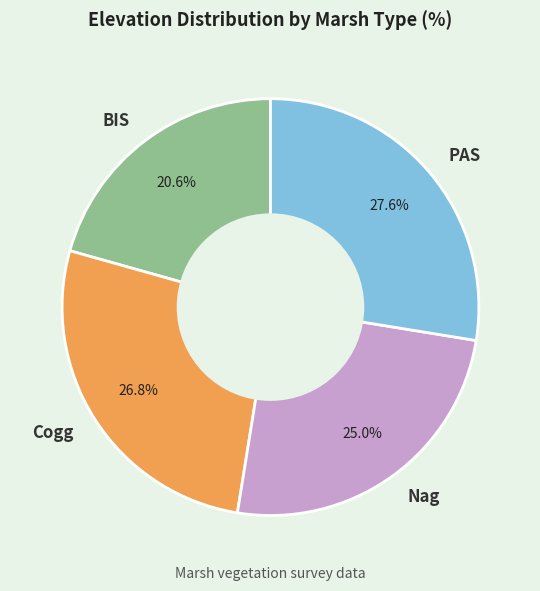

What percentage is the Nag slice, to the nearest percent?

25%